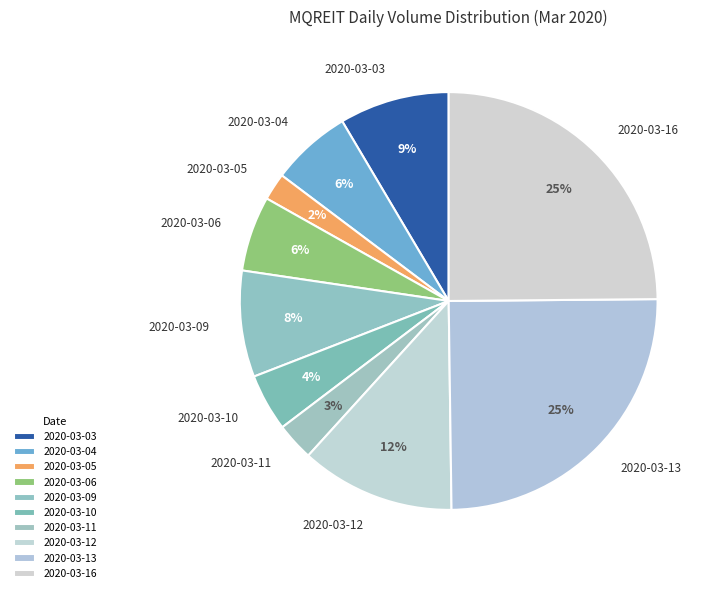

Is the sum of 2020-03-12 and 2020-03-16 greater than half?

No